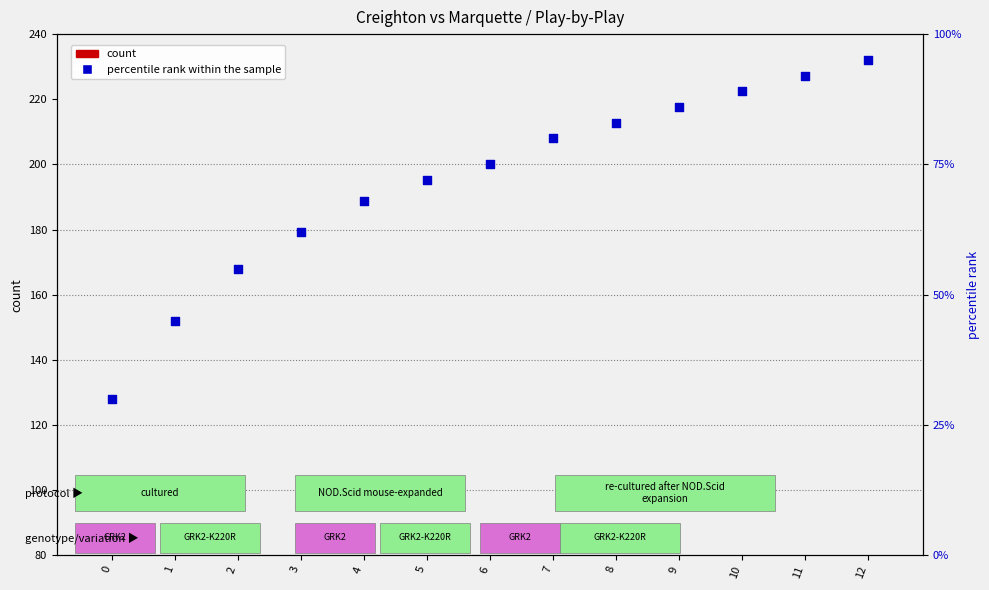

Which series has the widest spread of Y values?

percentile rank within the sample